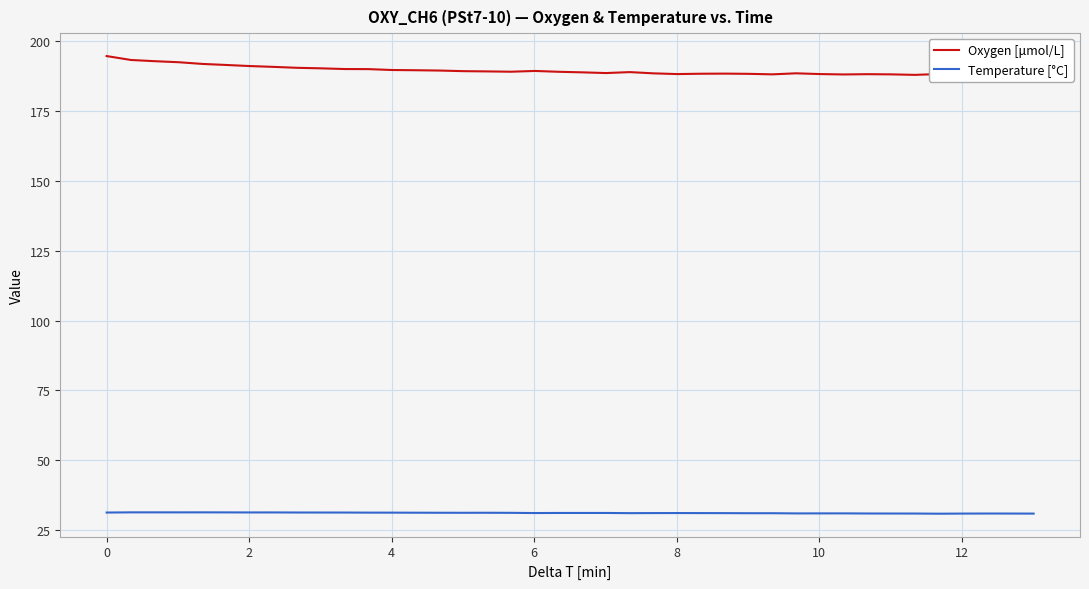

What is the highest value of the Temperature [°C] series?

31.4